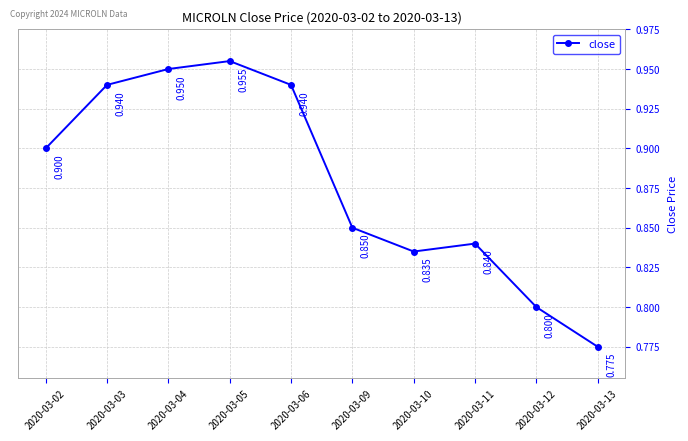

What is the average value?

0.9